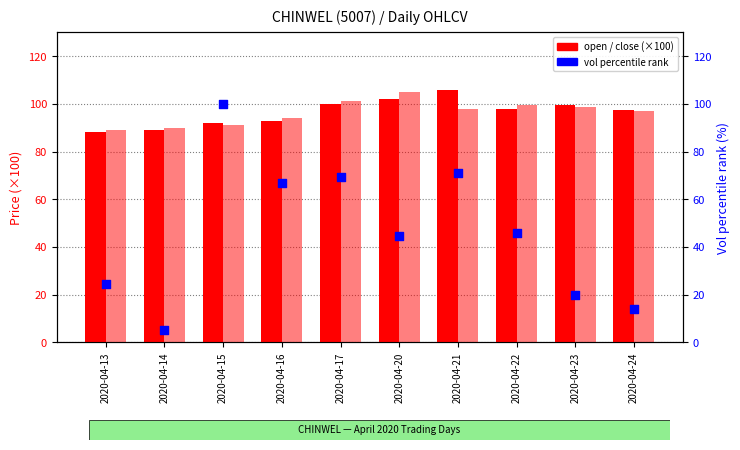

Which series contains the lowest Y value?

vol percentile